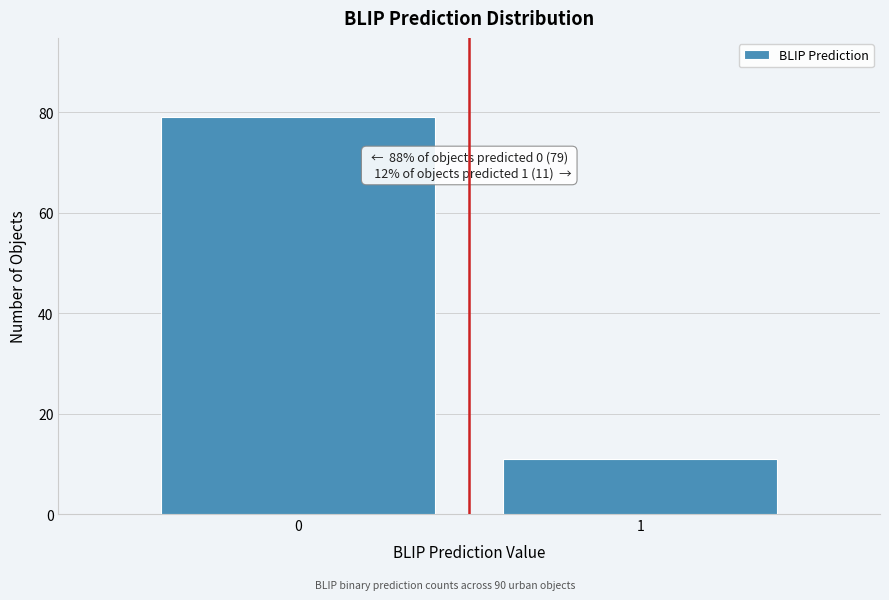

Reading left to right, extract all data points from this chart.

79	11